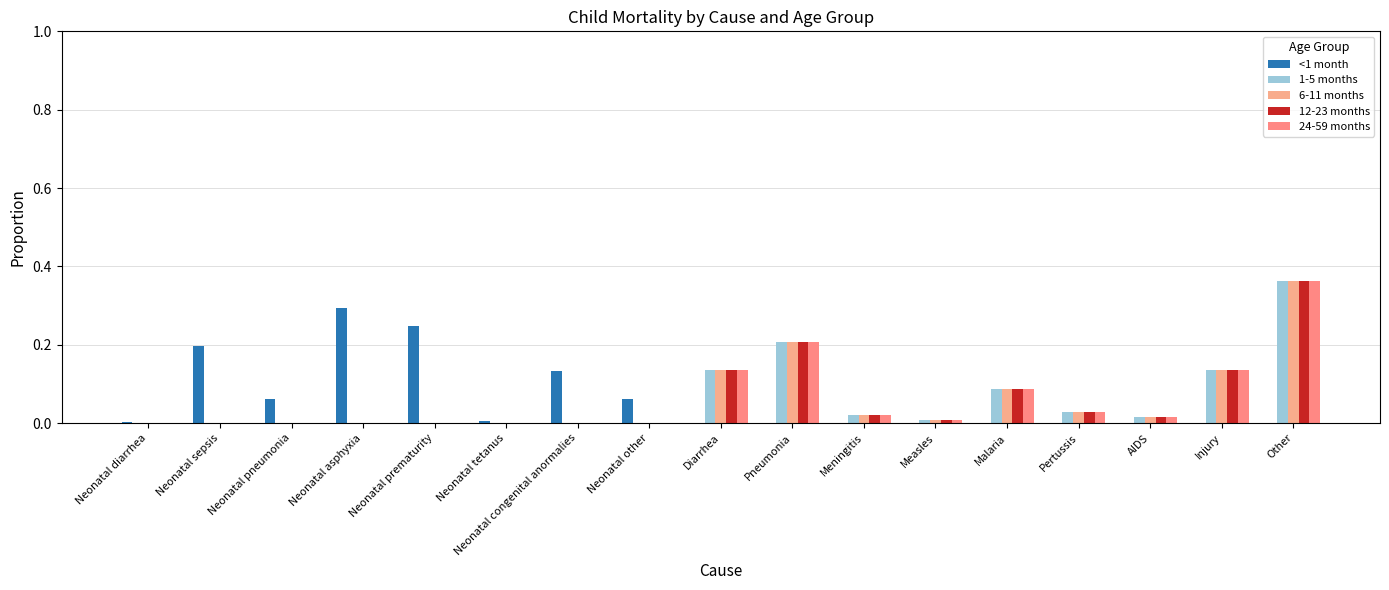

How many groups of bars are there?

17